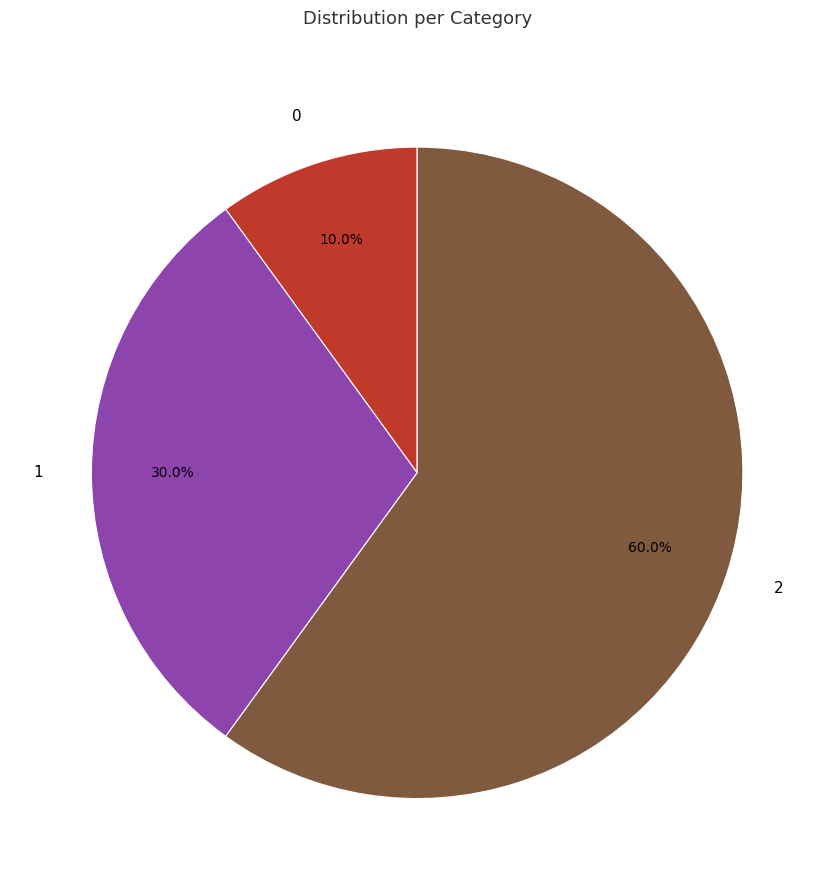

The 2 slice represents 60% of the pie. True or false?

True